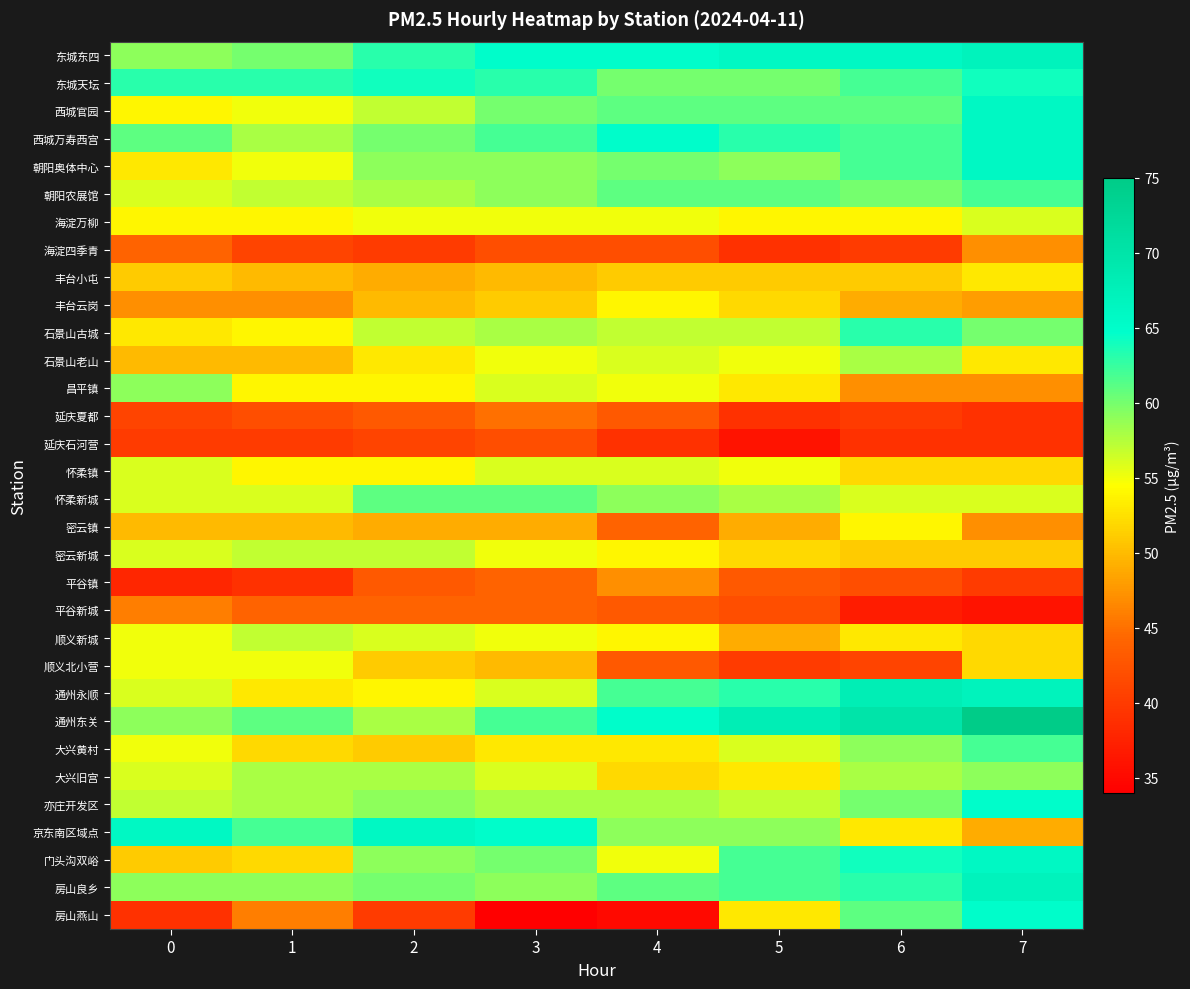

What is the maximum value shown in the chart?

75